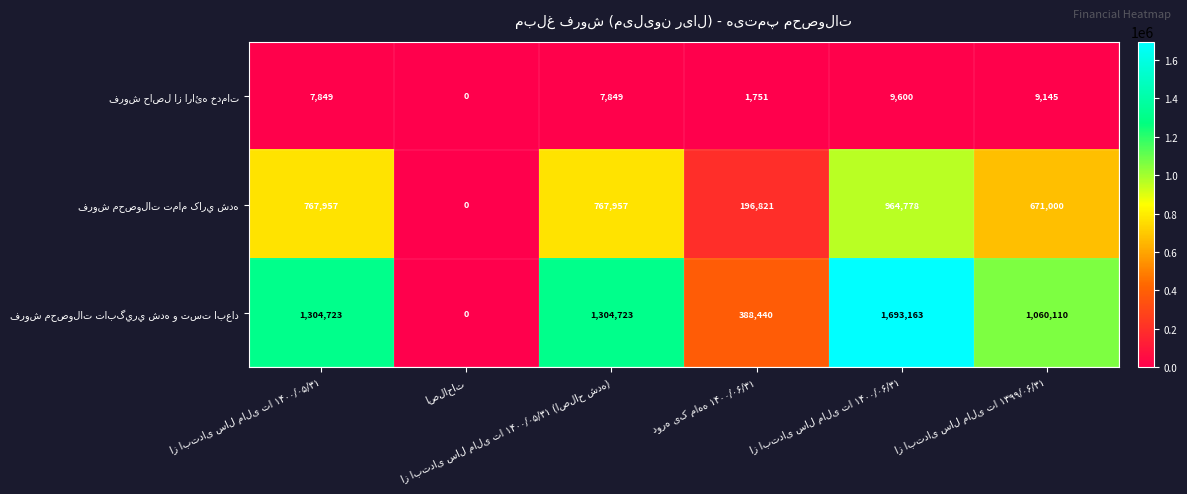

Which series has the largest range (max minus min)?

فروش محصولات تابگيري شده و تست ابعاد